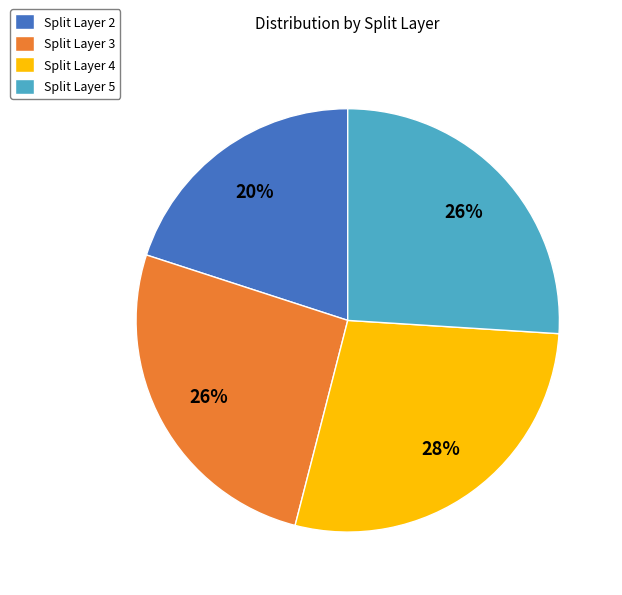

To the nearest percent, what is the average slice percentage?

25%